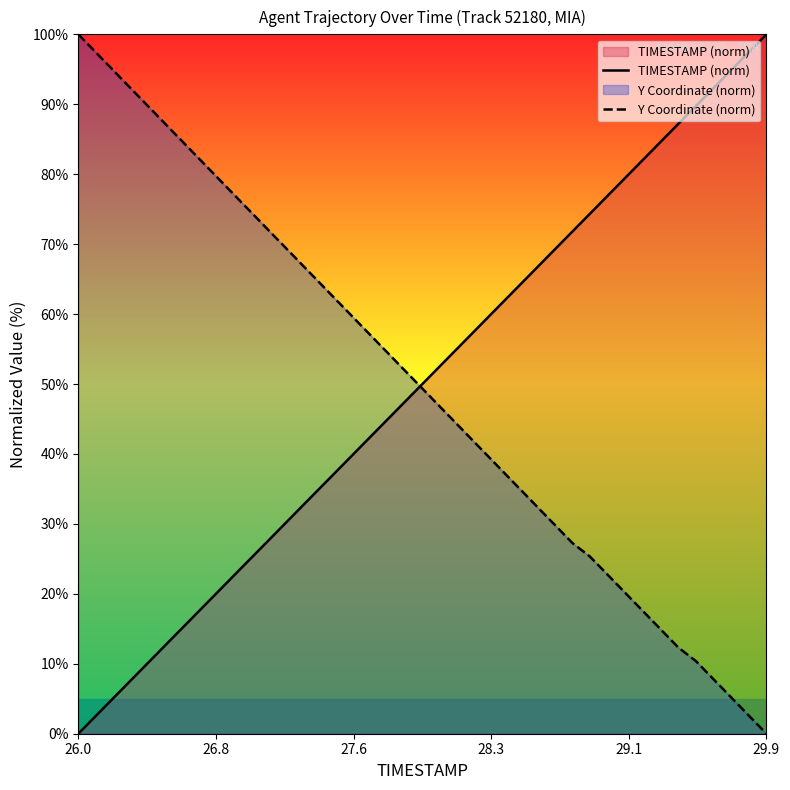

After their last crossing, which series has the higher values: Y Coordinate (norm) or TIMESTAMP (norm)?

TIMESTAMP (norm)